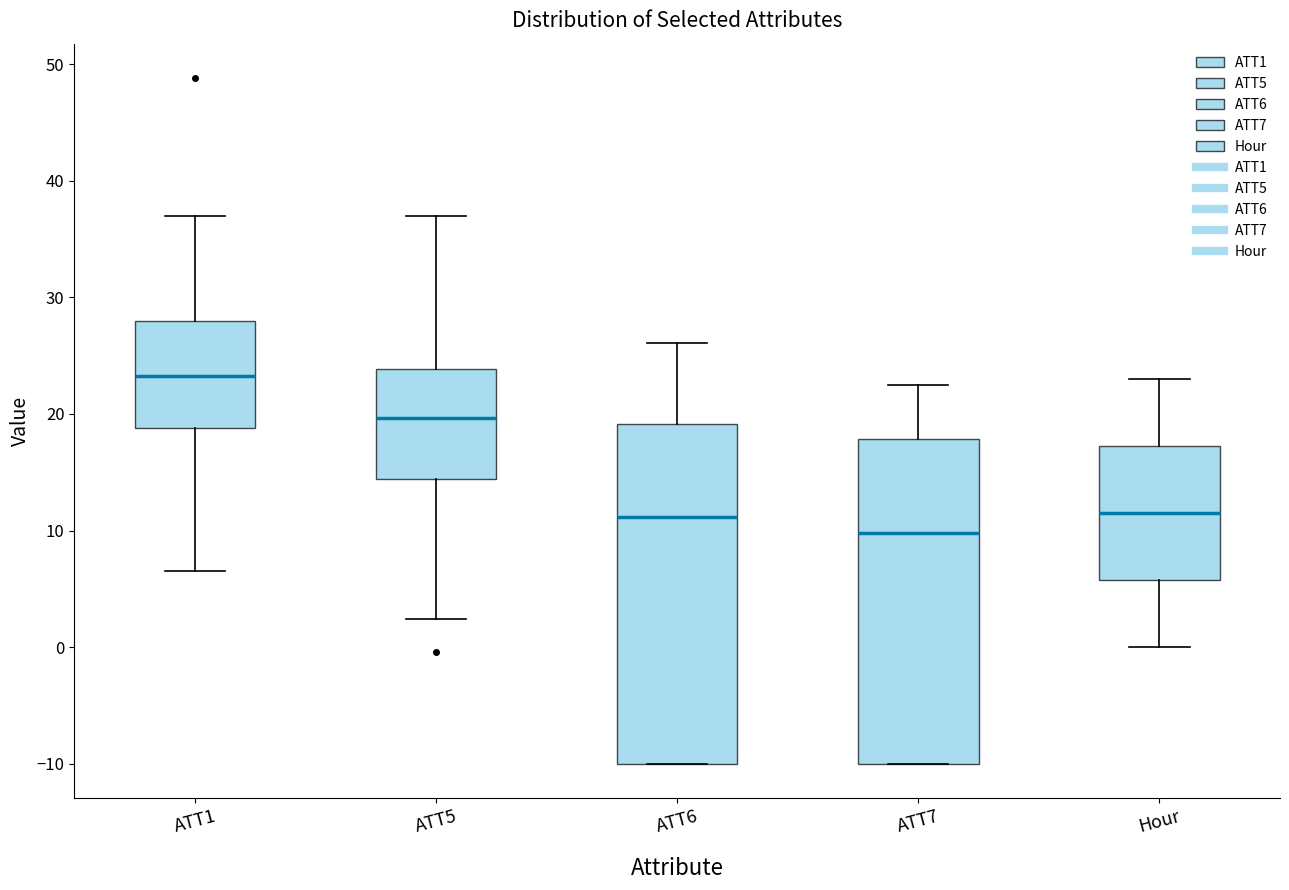

Reading left to right, transcribe this box plot: for each box, give where its median line is, the range the box spans, and where its two whiskers end, as read against the y-axis. The values are not printed on the chart, so give them approximately, as read against the axis.

ATT1: median 23, box 19 to 28, whiskers 7 to 37
ATT5: median 20, box 14 to 24, whiskers 2 to 37
ATT6: median 11, box -10 to 19, whiskers -10 to 26
ATT7: median 10, box -10 to 18, whiskers -10 to 23
Hour: median 12, box 6 to 17, whiskers 0 to 23